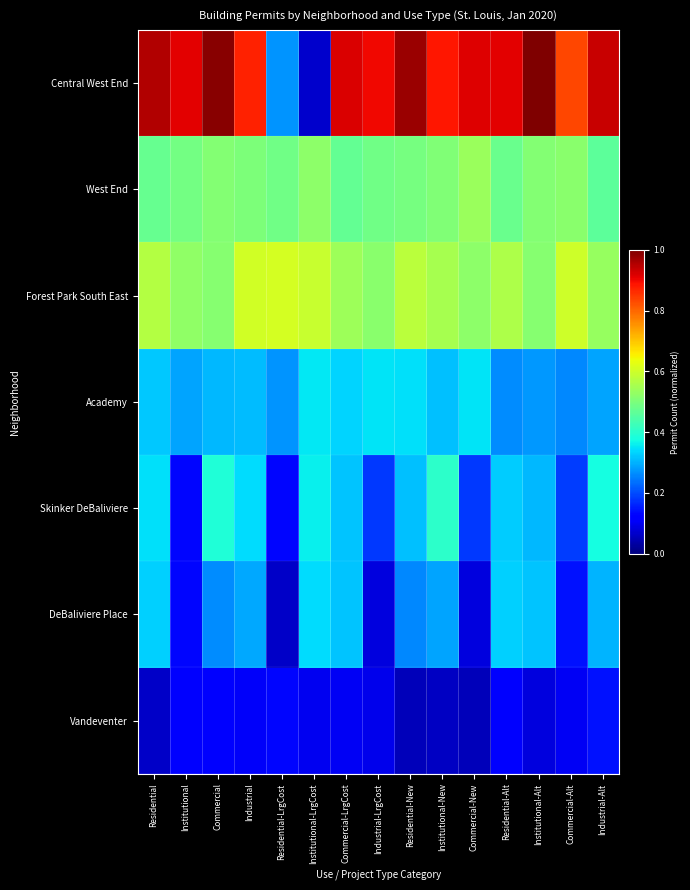

At which category is the sum across all series the highest?

Commercial